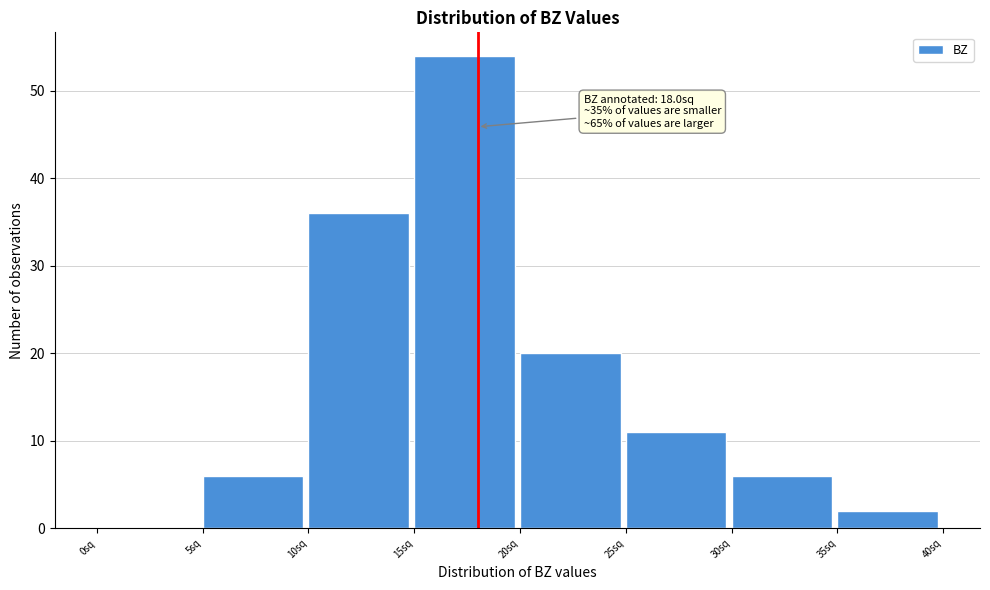

Over which range of the x-axis is the bar tallest?

15 to 20